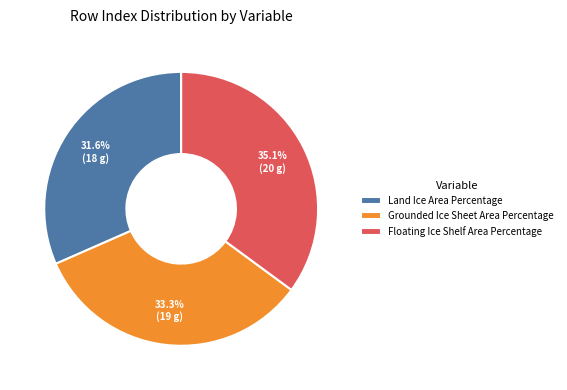

Which has a higher value, Grounded Ice Sheet Area Percentage or Land Ice Area Percentage?

Grounded Ice Sheet Area Percentage